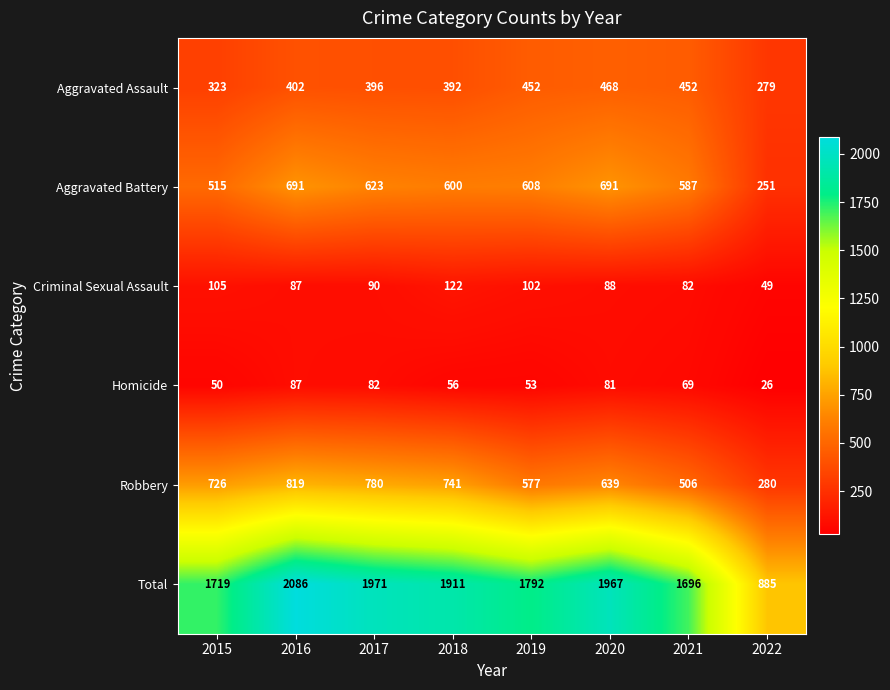

The Aggravated Assault series shows 323 at 2015. True or false?

True